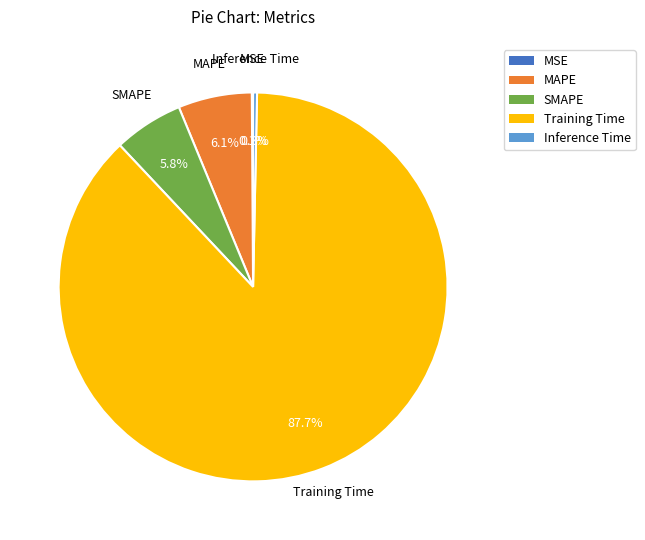

What portion of the pie excludes SMAPE?

94.2%